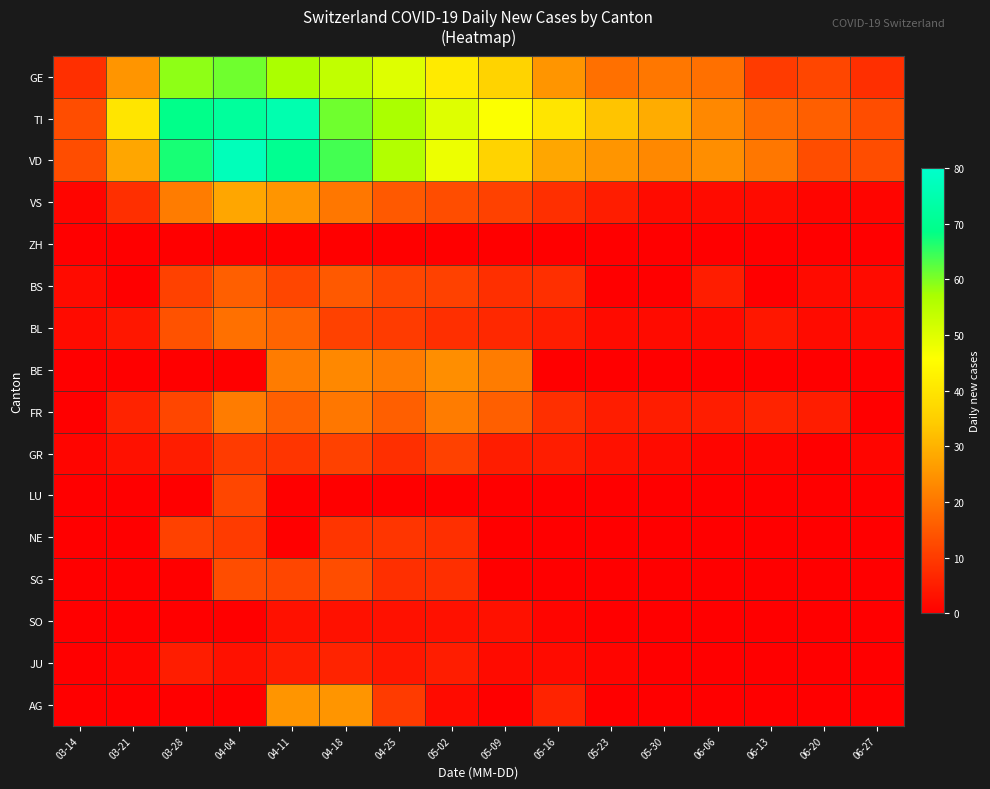

What is the greatest value displayed?

77